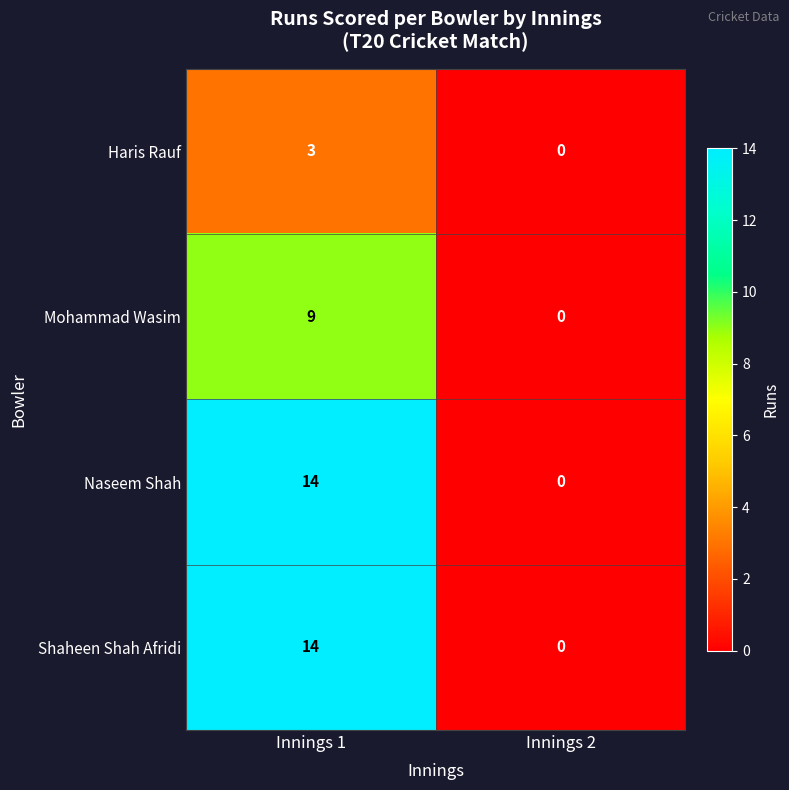

Is it true that Shaheen Shah Afridi equals 6 at Innings 2?

False